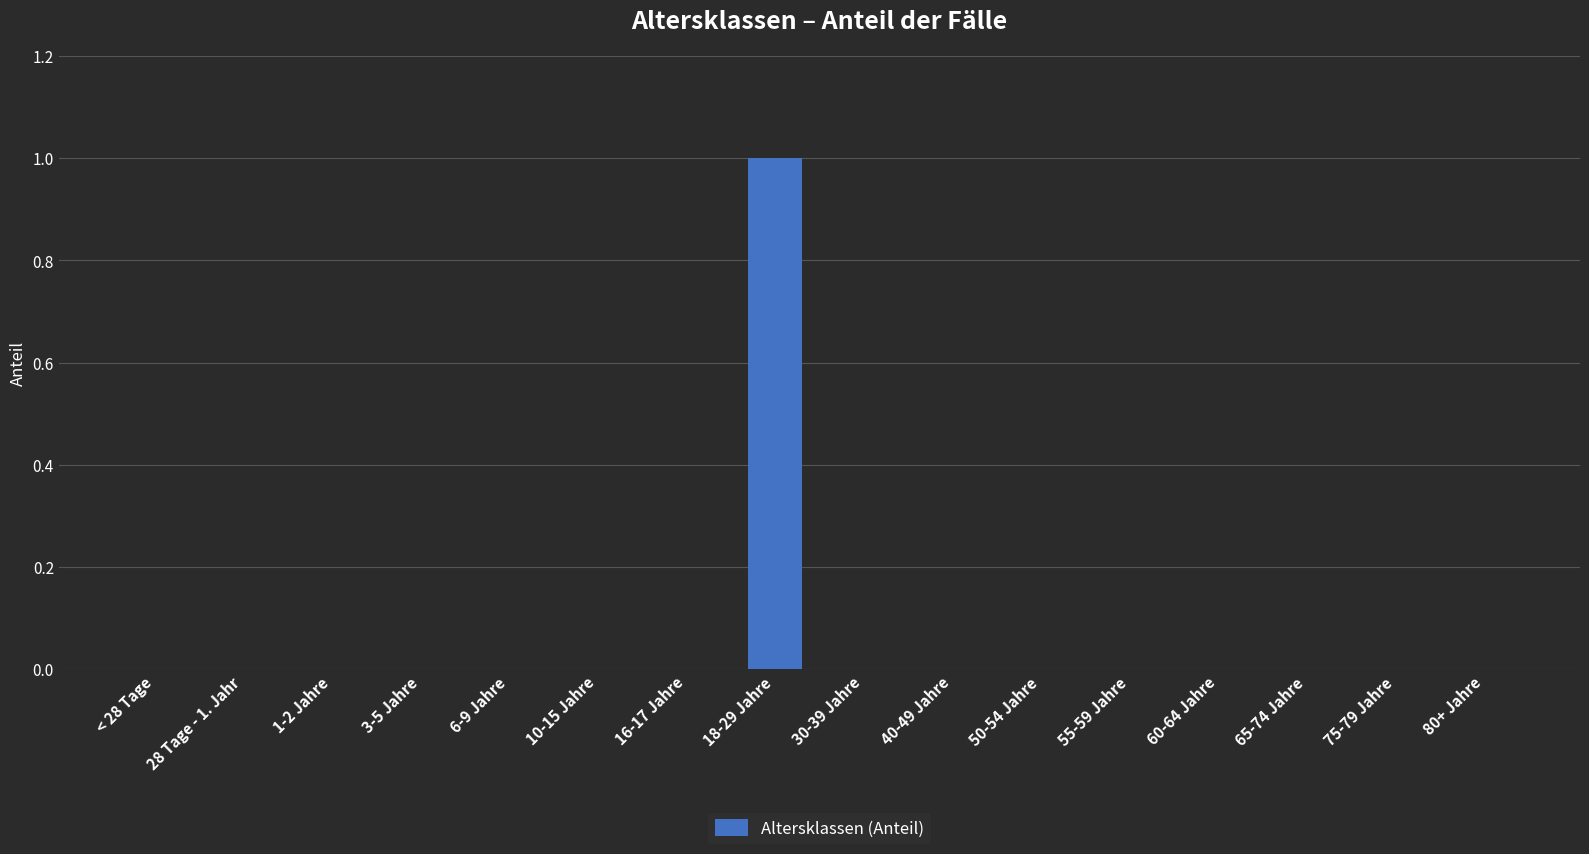

Which label corresponds to the largest value in the chart?

18-29 Jahre